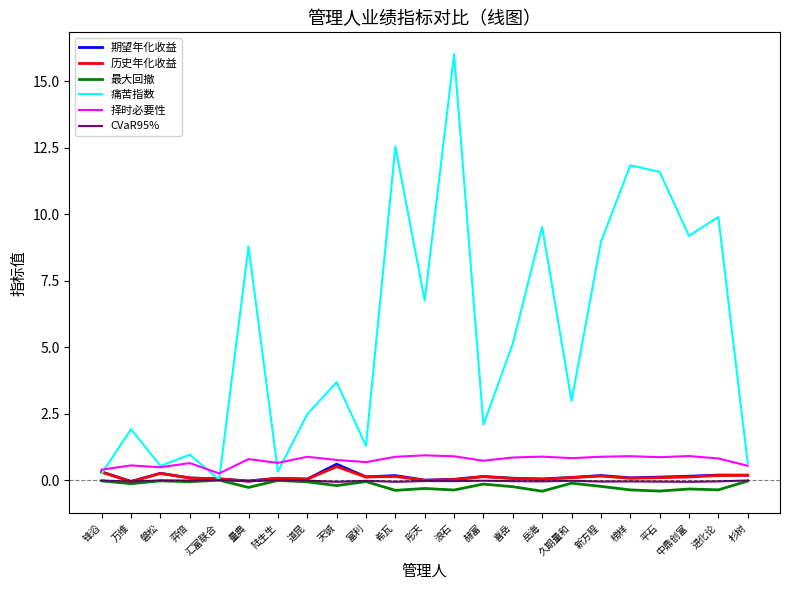

What is the total value across all series at 新方程?

9.9